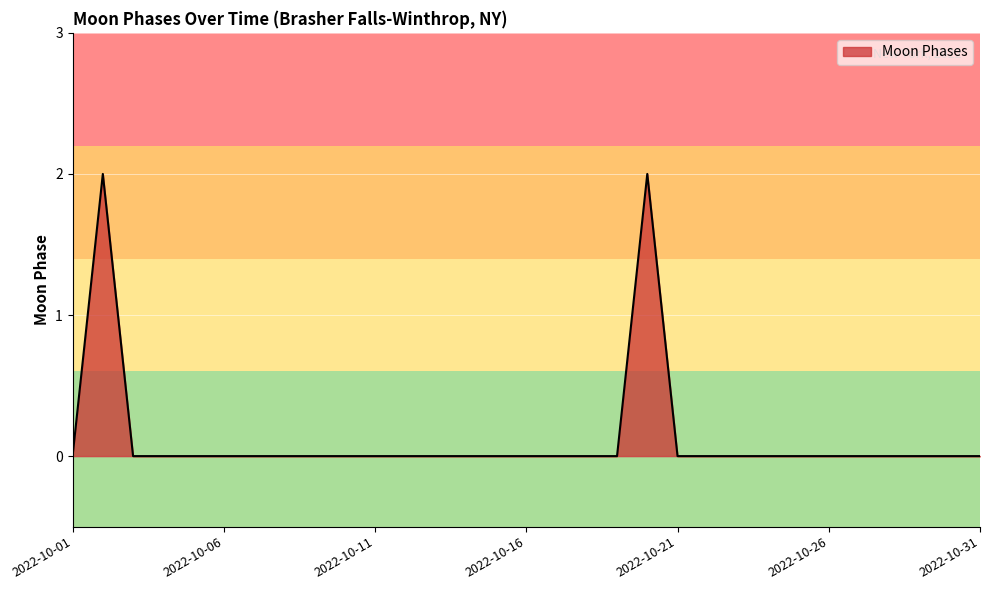

List the labels in order of value, smallest first.

2022-10-01, 2022-10-03, 2022-10-04, 2022-10-05, 2022-10-06, 2022-10-07, 2022-10-08, 2022-10-09, 2022-10-10, 2022-10-11, 2022-10-12, 2022-10-13, 2022-10-14, 2022-10-15, 2022-10-16, 2022-10-17, 2022-10-18, 2022-10-19, 2022-10-21, 2022-10-22, 2022-10-23, 2022-10-24, 2022-10-25, 2022-10-26, 2022-10-27, 2022-10-28, 2022-10-29, 2022-10-30, 2022-10-31, 2022-10-02, 2022-10-20